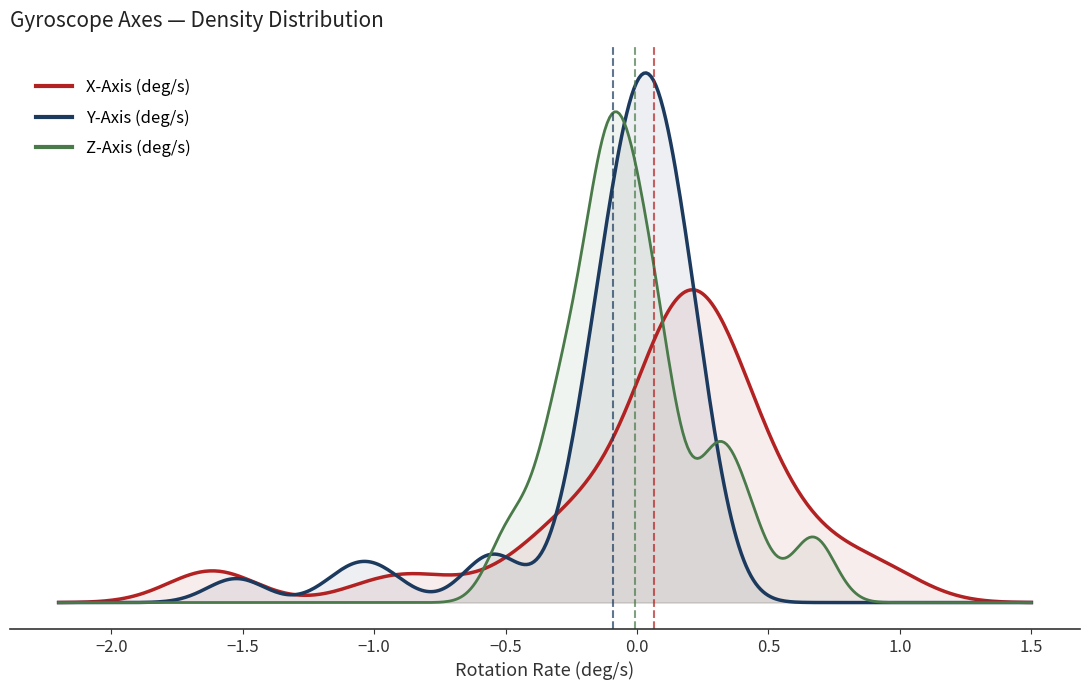

What are all the series names shown in the legend?

X-Axis (deg/s), Y-Axis (deg/s), Z-Axis (deg/s)